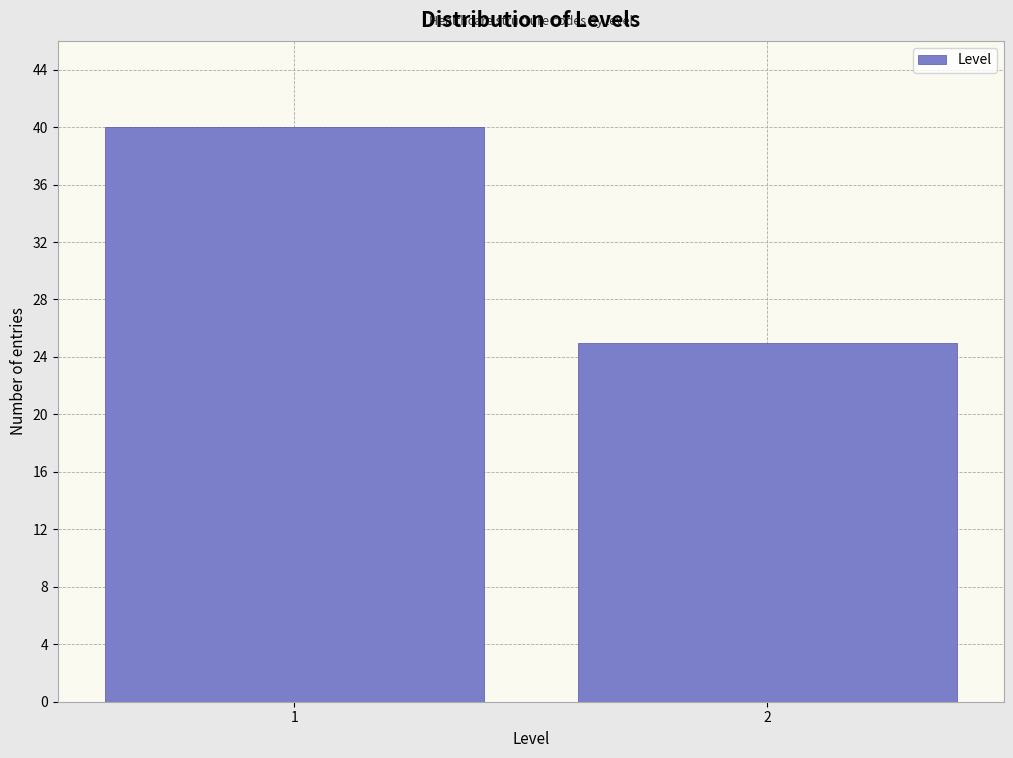

Reading left to right, extract all data points from this chart.

1=40	2=25